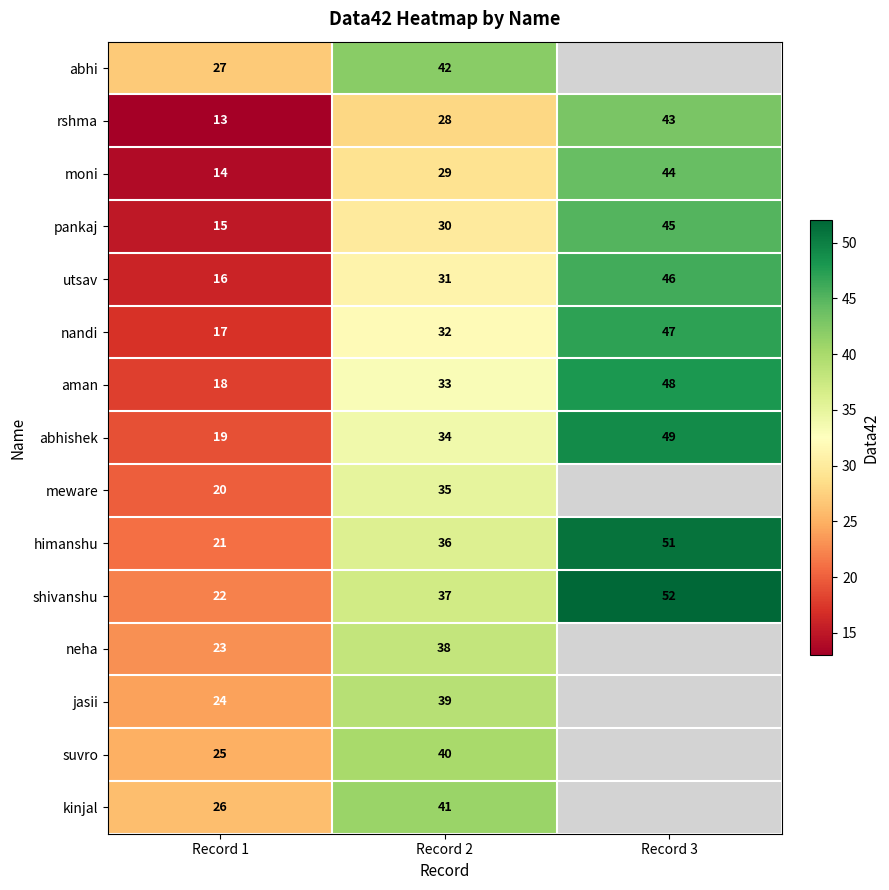

How many values in the utsav series are below 31?

1